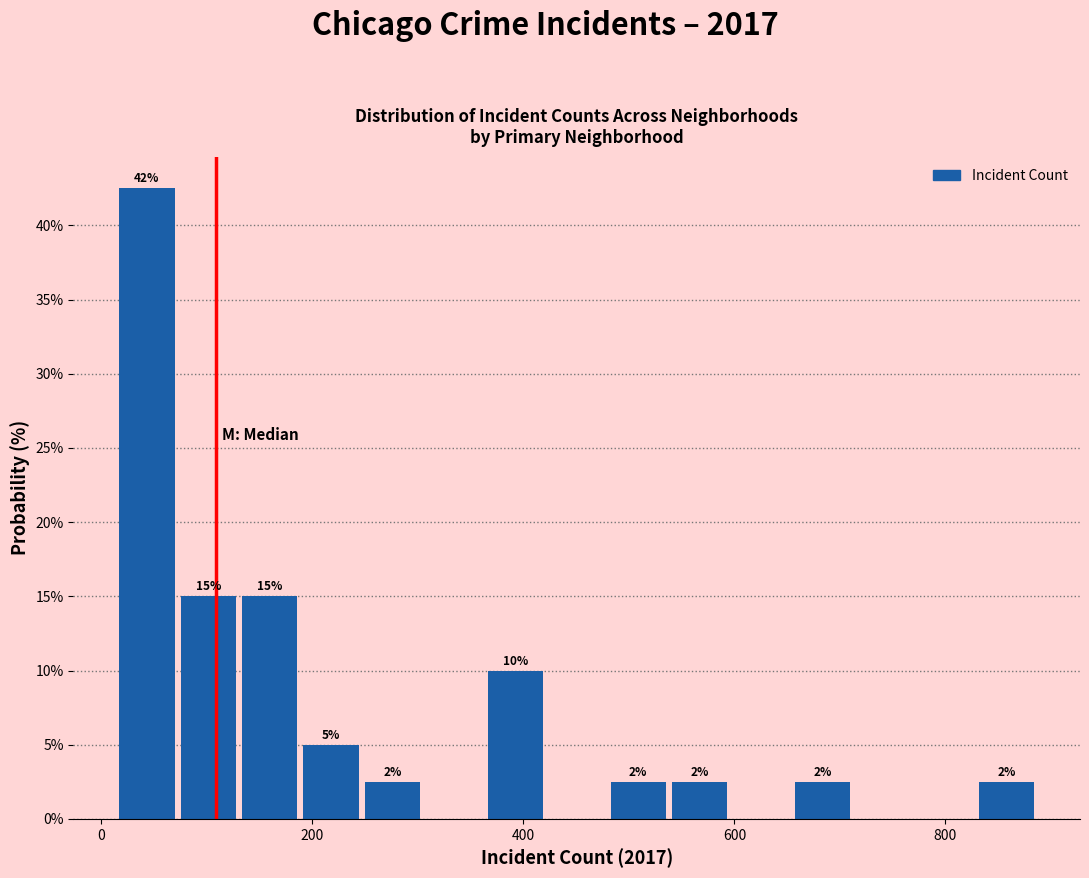

Read against the x-axis, roughly where is the centre of the tallest bar?

40